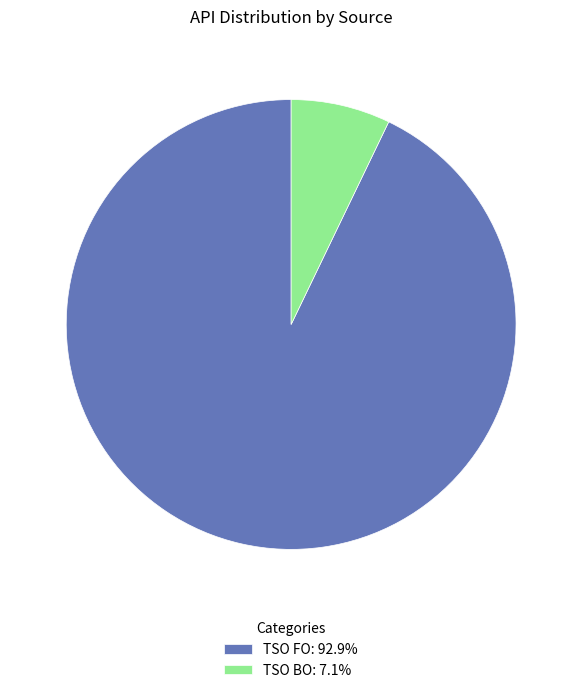

What is the largest slice in the pie chart?

TSO FO